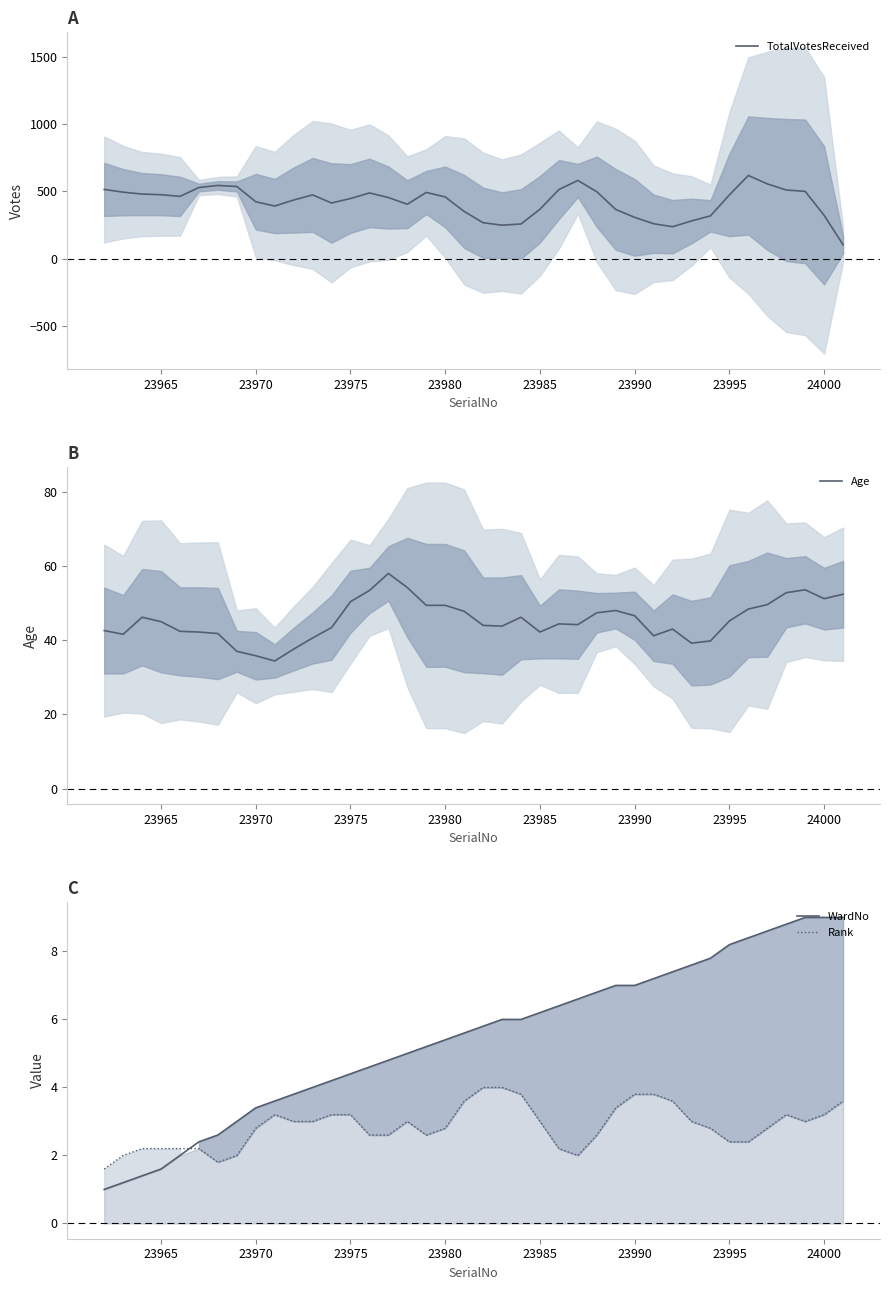

What is the minimum value for TotalVotesReceived?

102.8